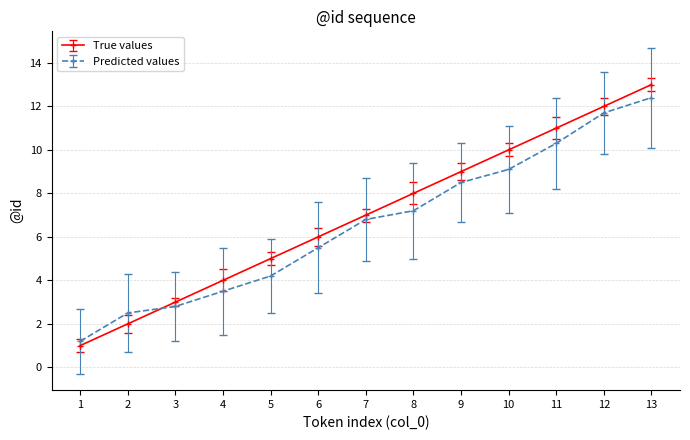

What are all the series names shown in the legend?

True values, Predicted values